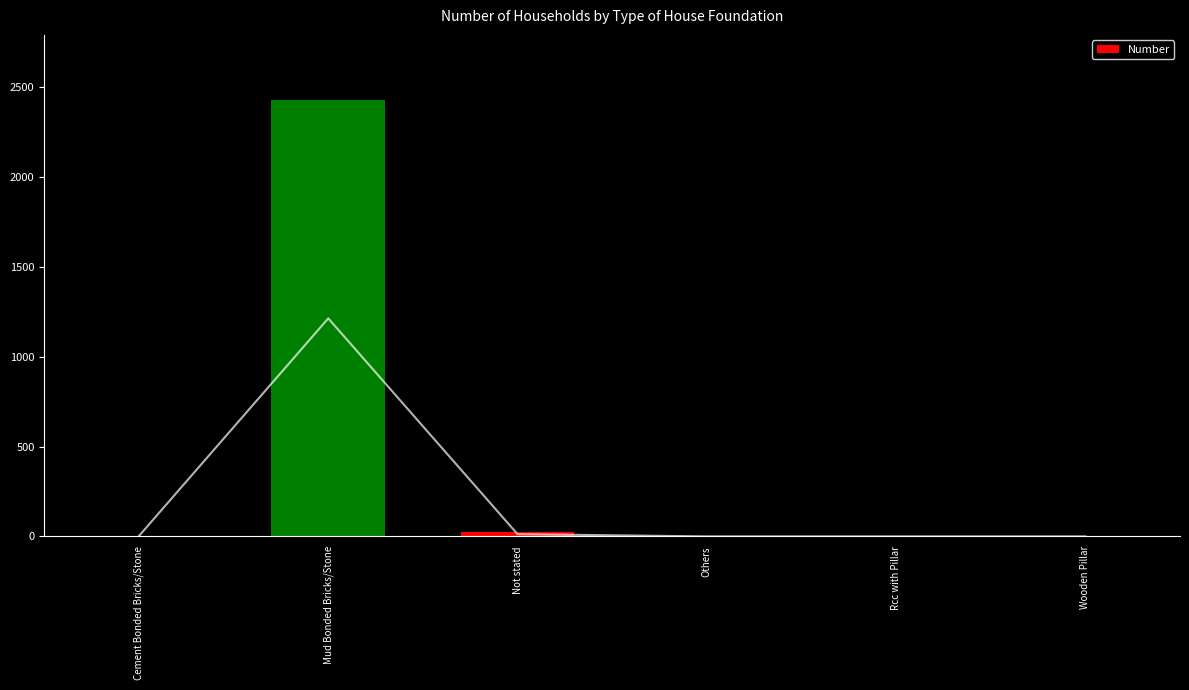

Count the number of data series in this chart.

1